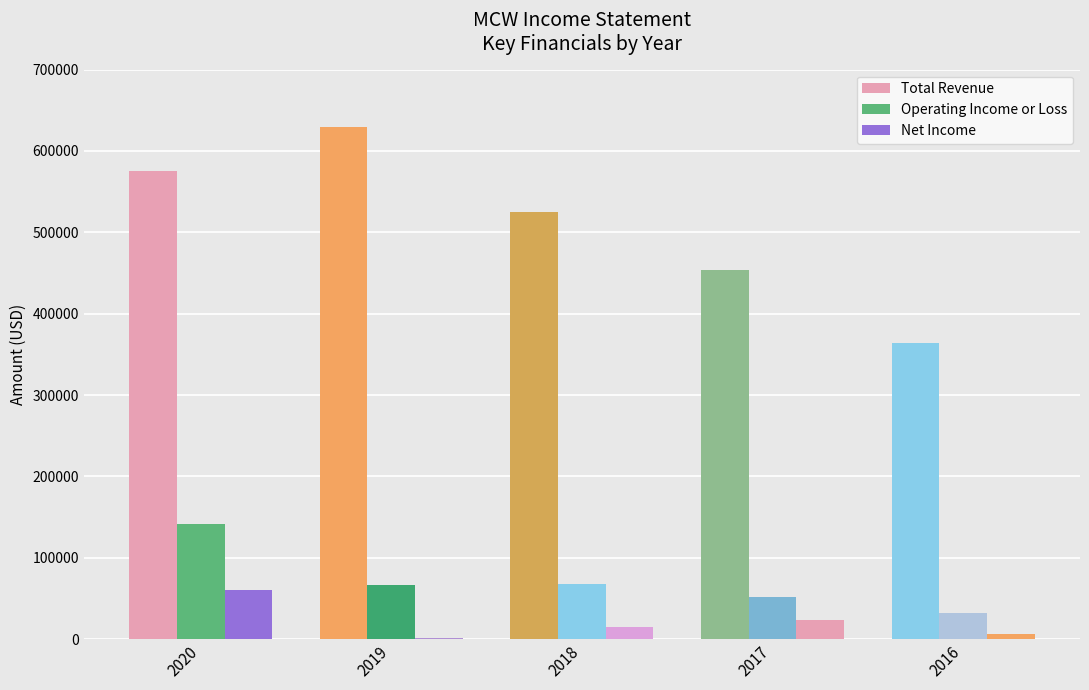

How many groups of bars are there?

5